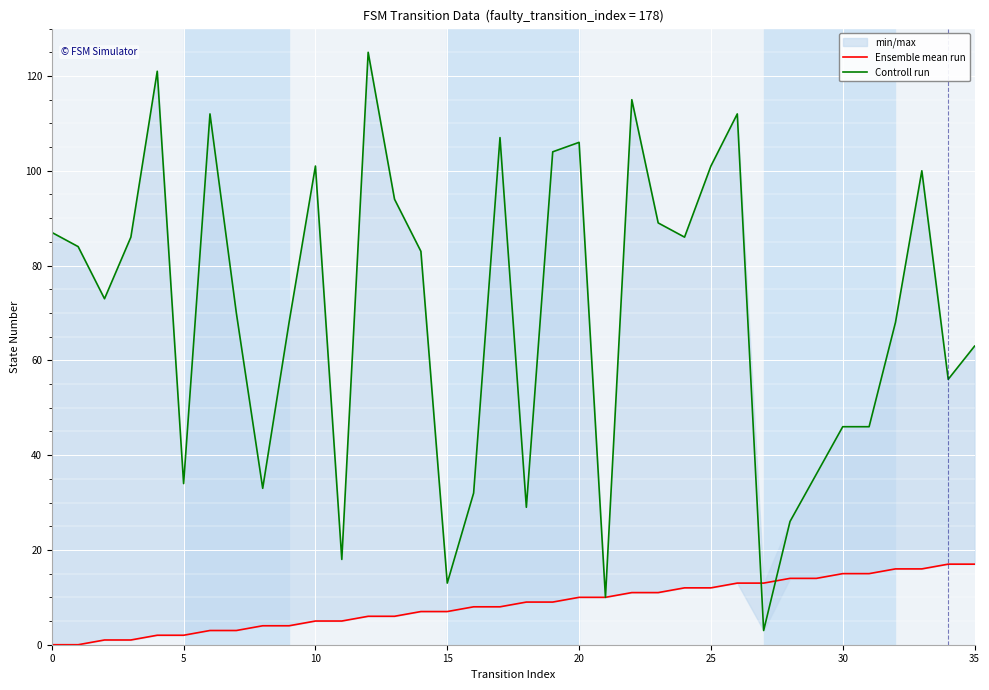

What is the sum of the Ensemble mean run values at 12 and 17?

14